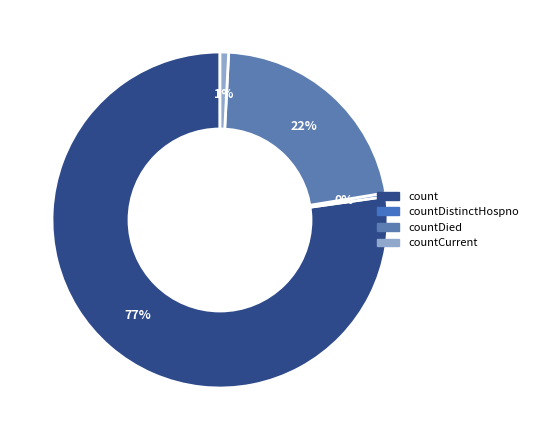

Count the number of slices in the pie.

4